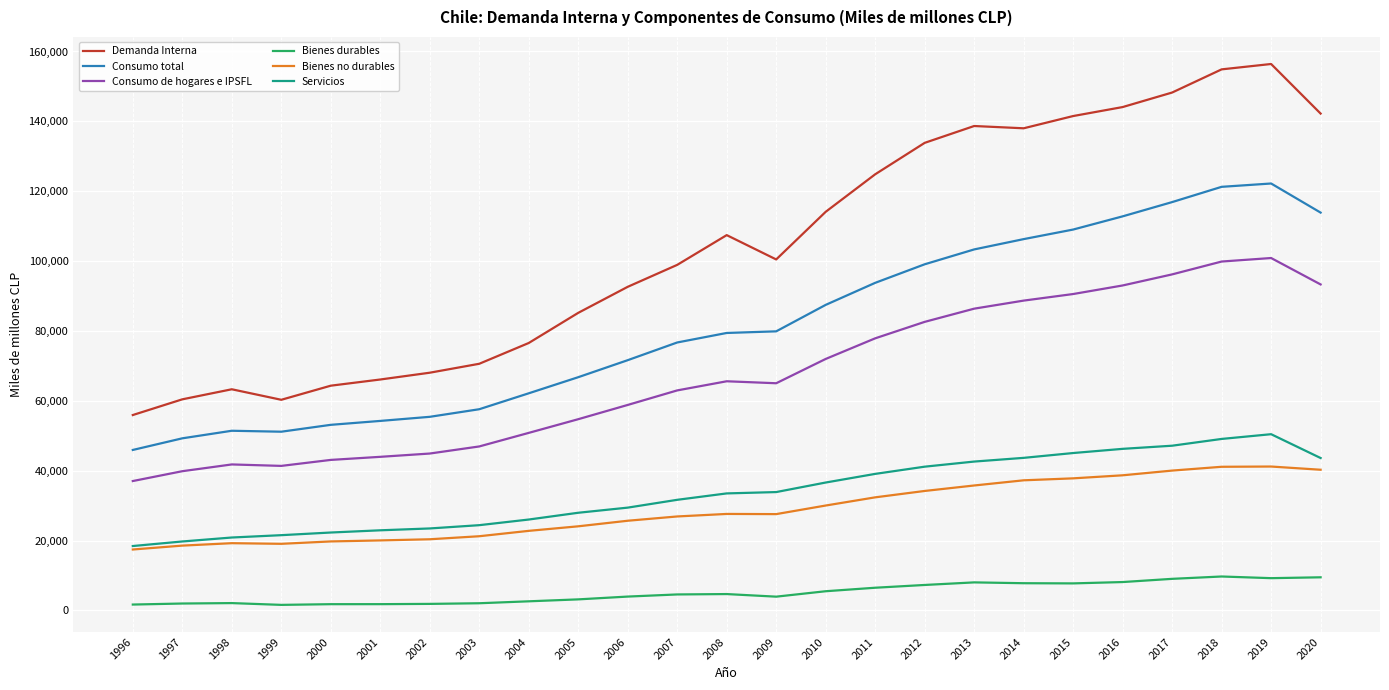

How many lines are shown in the chart?

6